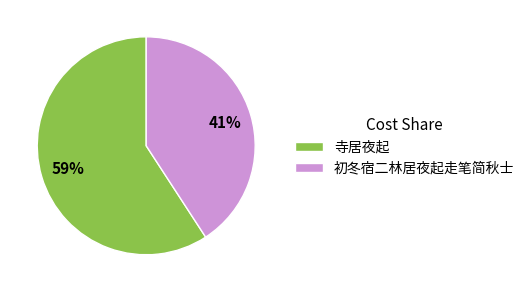

What is the smallest slice in the pie chart?

初冬宿二林居夜起走笔简秋士